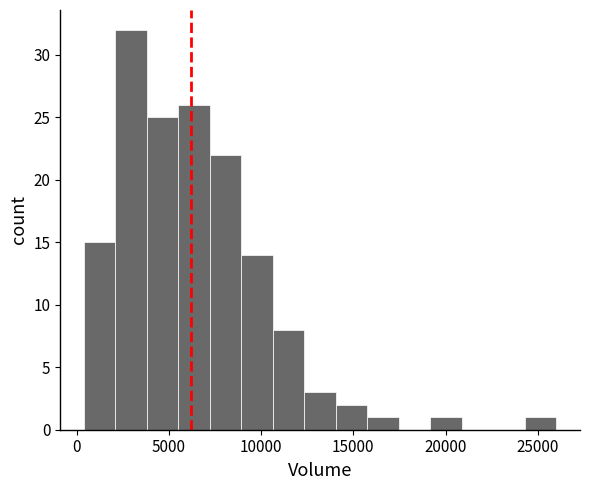

Read against the x-axis, roughly where is the centre of the tallest bar?

3000